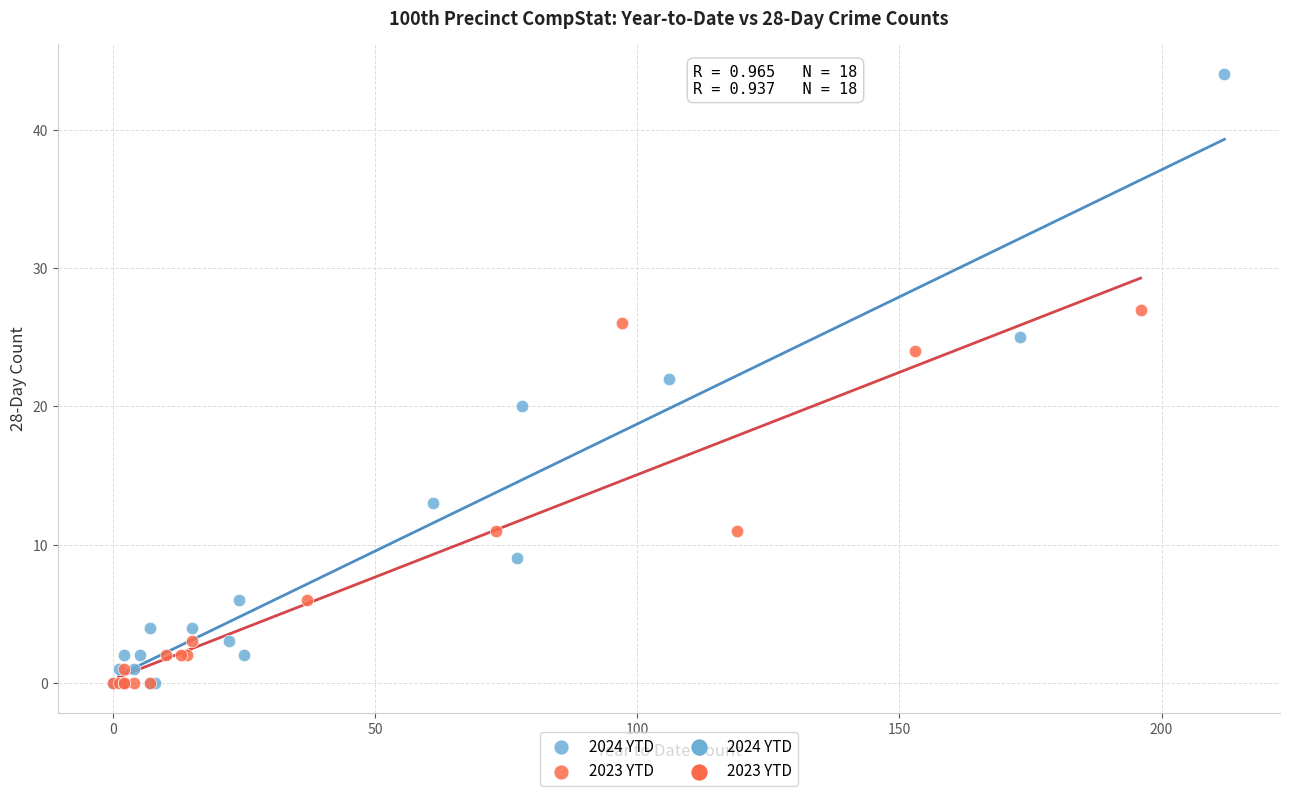

Which series has the widest spread of Y values?

2024 YTD